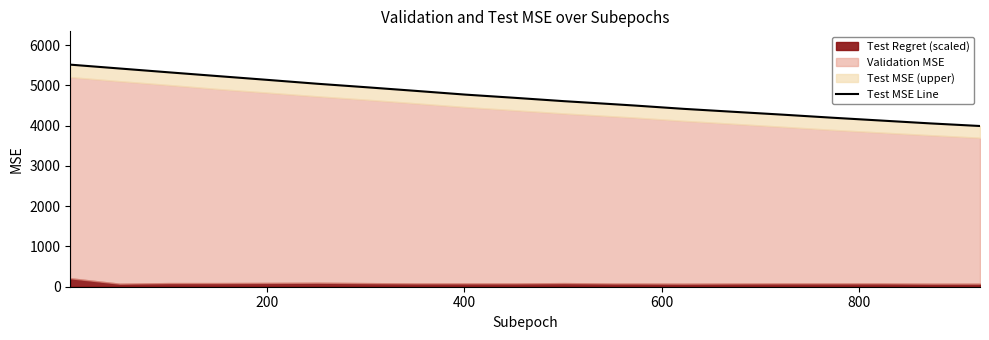

Does the chart display data point markers on the line(s)?

No